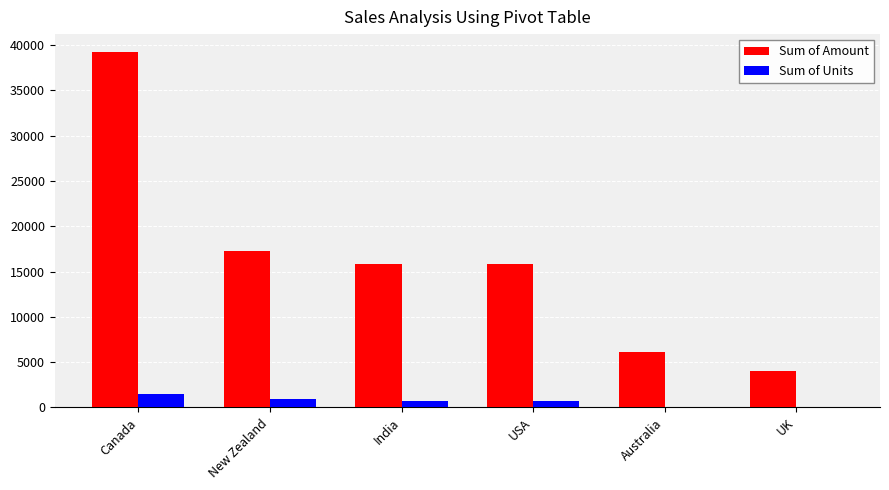

What is the maximum value shown in the chart?

39242